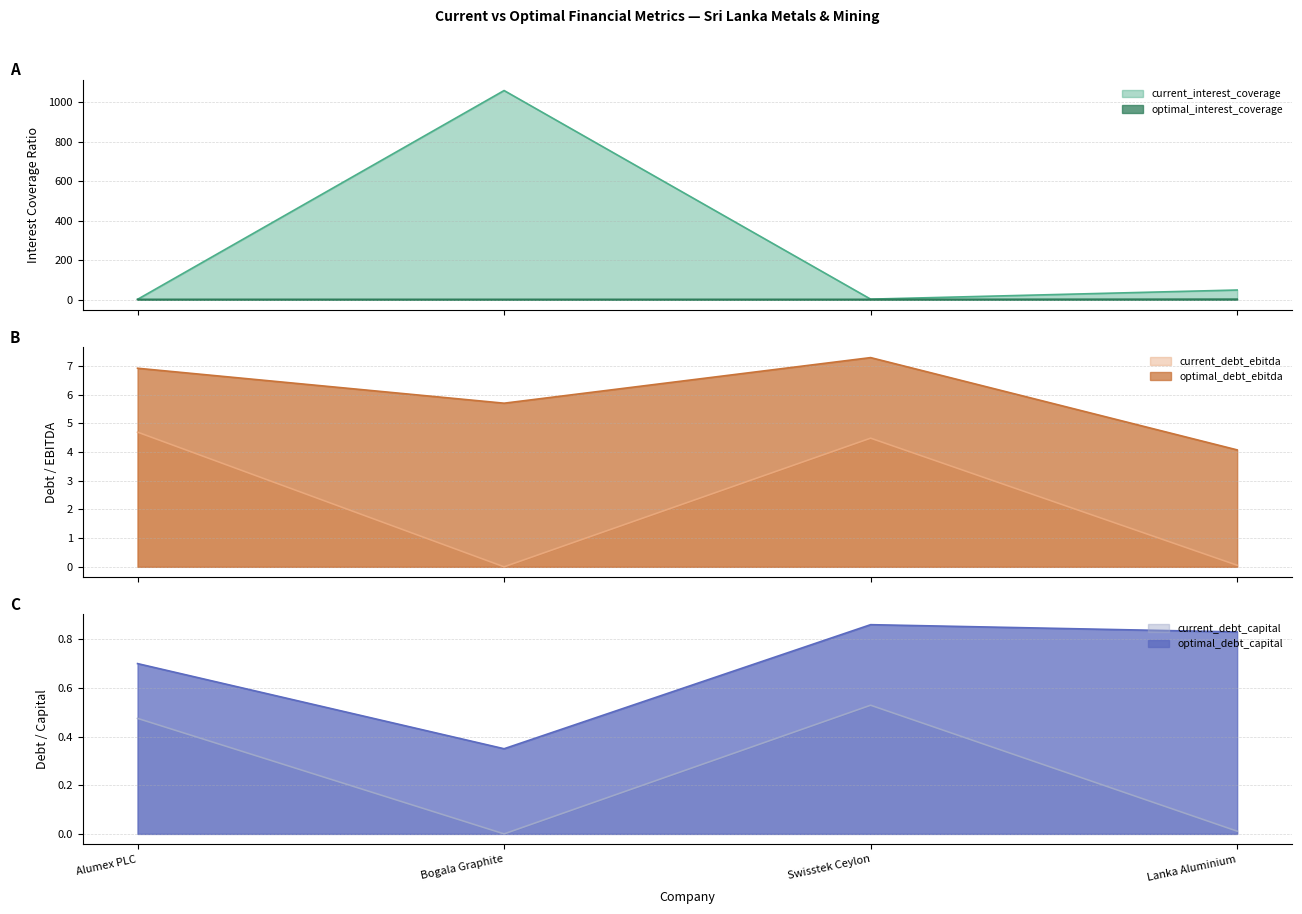

What is the total value across all series at Bogala Graphite?

1068.1